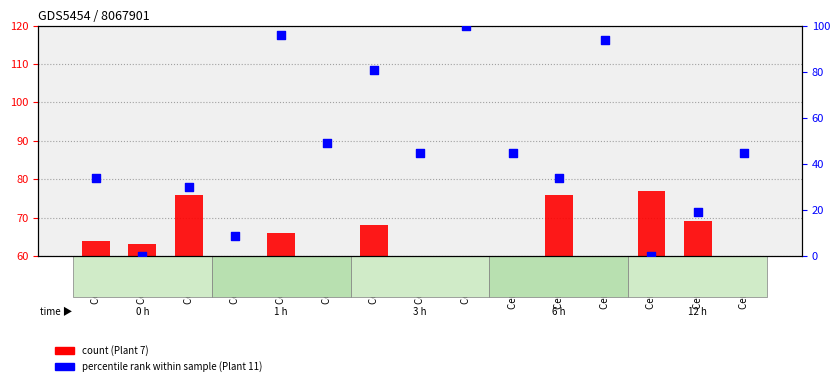

Which series has the largest Y range (max minus min)?

Plant 11 (percentile rank)